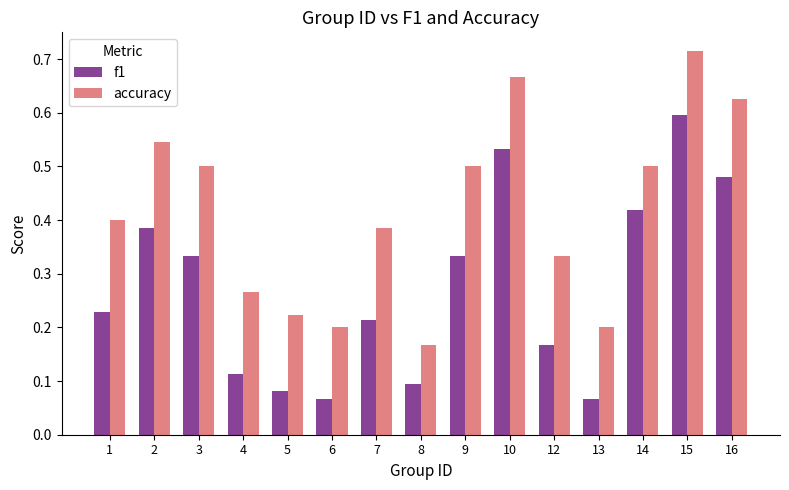

Count the number of data series in this chart.

2